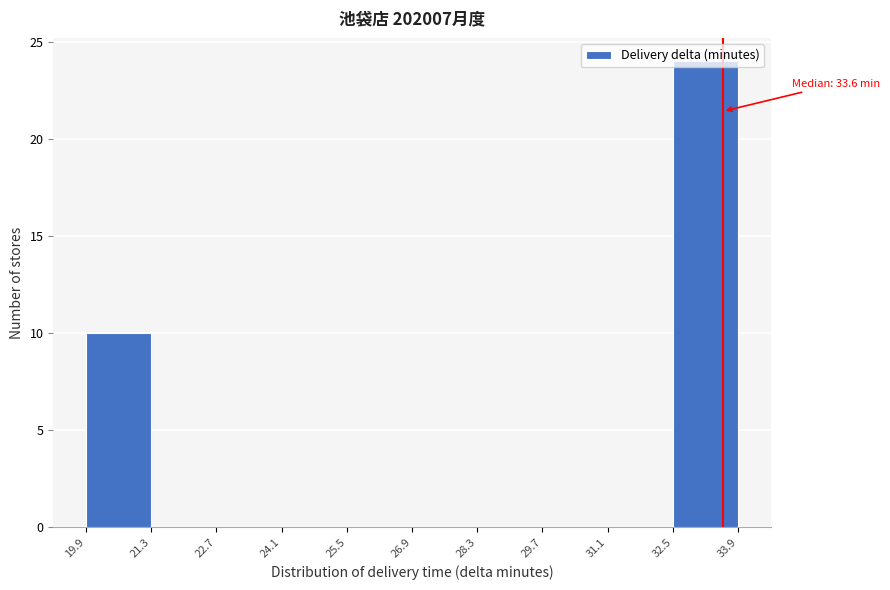

Which range on the x-axis has the tallest bar?

32.5 to 33.9